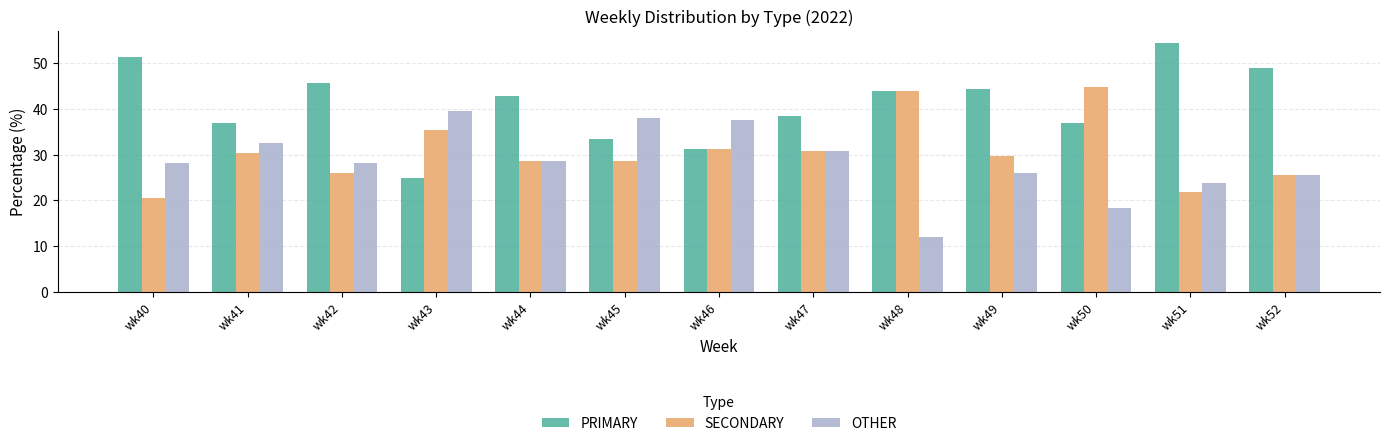

How many bars are there in each group?

3